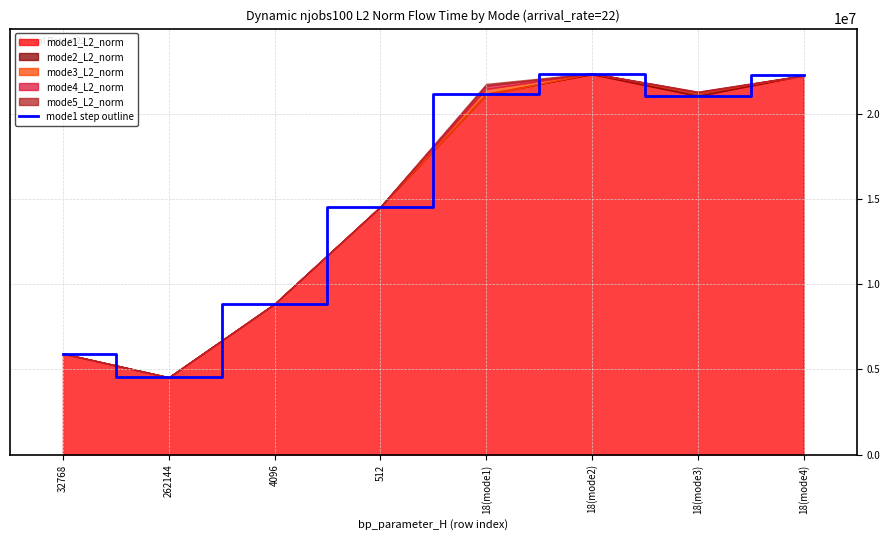

At which category does the data reach its first local peak?

18(mode2)